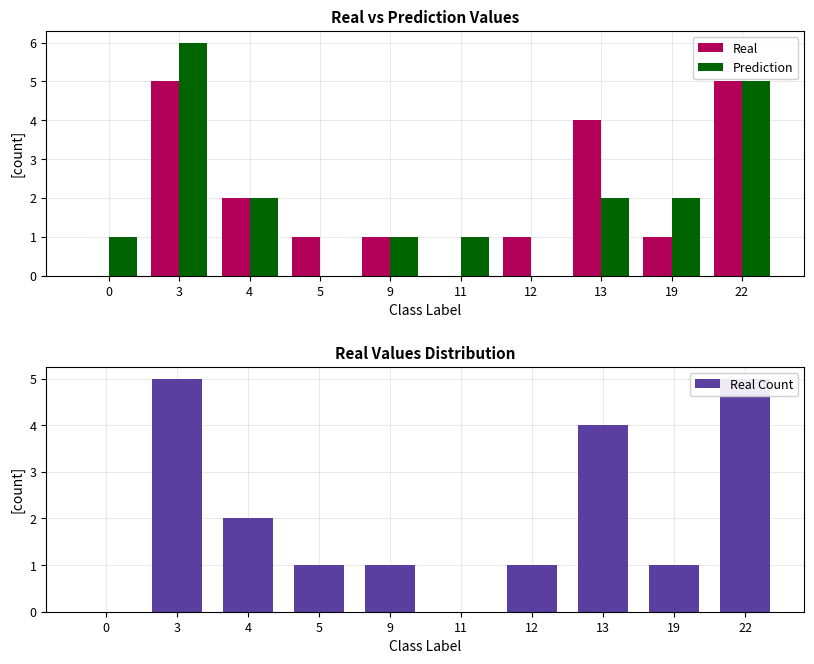

Reading left to right, list all the values displayed in this chart.

Real: 0=0	3=5	4=2	5=1	9=1	11=0	12=1	13=4	19=1	22=5
Prediction: 0=1	3=6	4=2	5=0	9=1	11=1	12=0	13=2	19=2	22=5
Real Count: 0=0	3=5	4=2	5=1	9=1	11=0	12=1	13=4	19=1	22=5